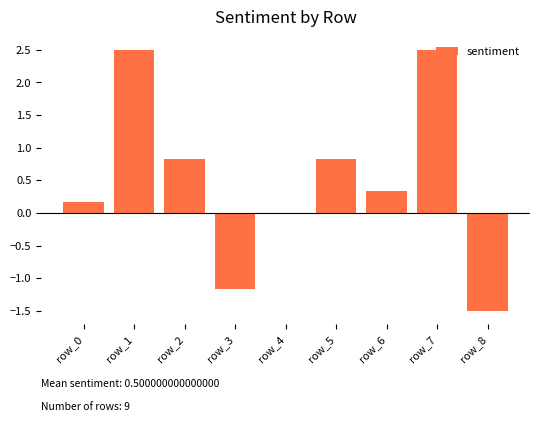

What is the difference between the values at row_8 and row_7?

4.0